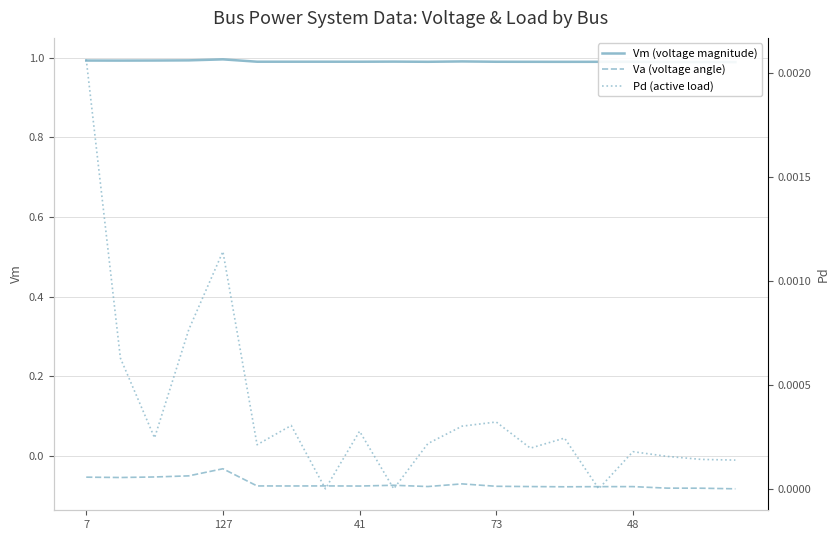

Which series changed the most between 12 and 19?

Va (voltage angle)